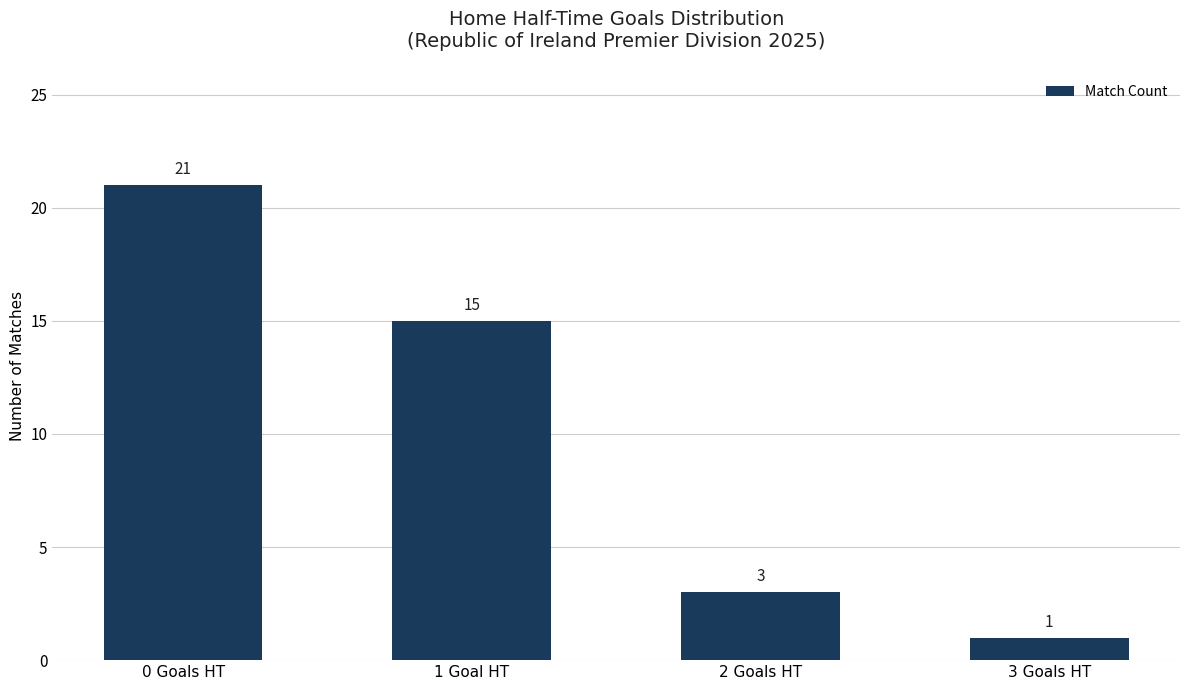

Reading left to right, what are all the values shown in this chart?

0 Goals HT=21	1 Goal HT=15	2 Goals HT=3	3 Goals HT=1